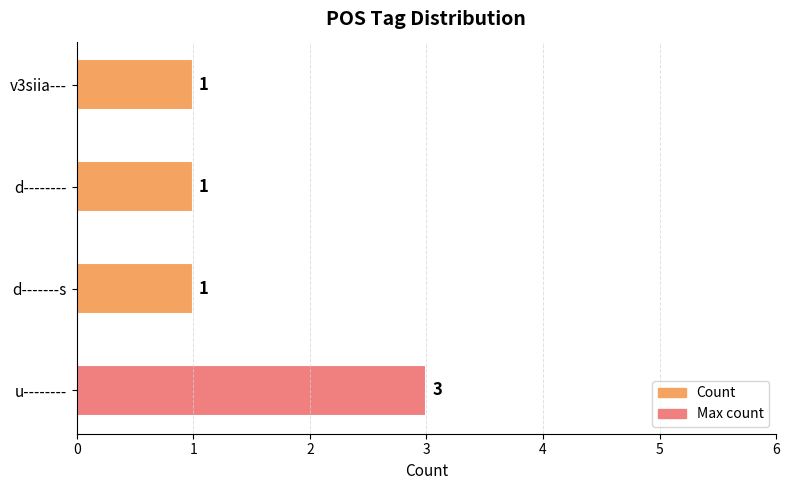

What is the ratio of the value at v3siia--- to the value at u--------?

0.3